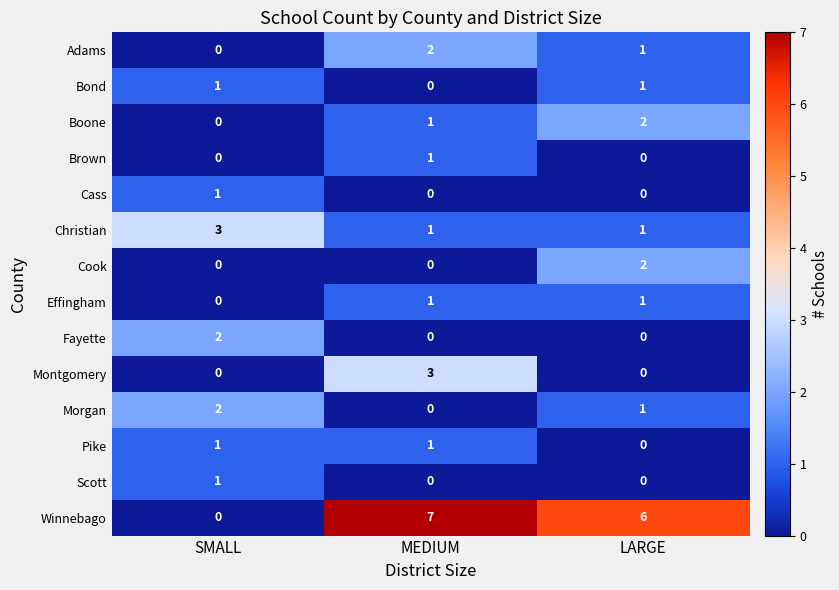

What is the spread (max minus min) of values at MEDIUM?

7